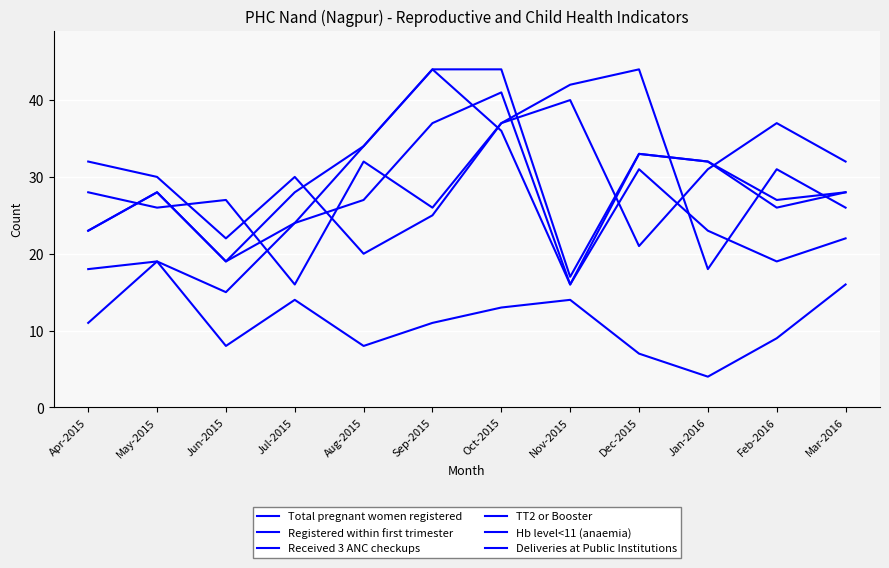

Is this an area chart (filled region under the line)?

No